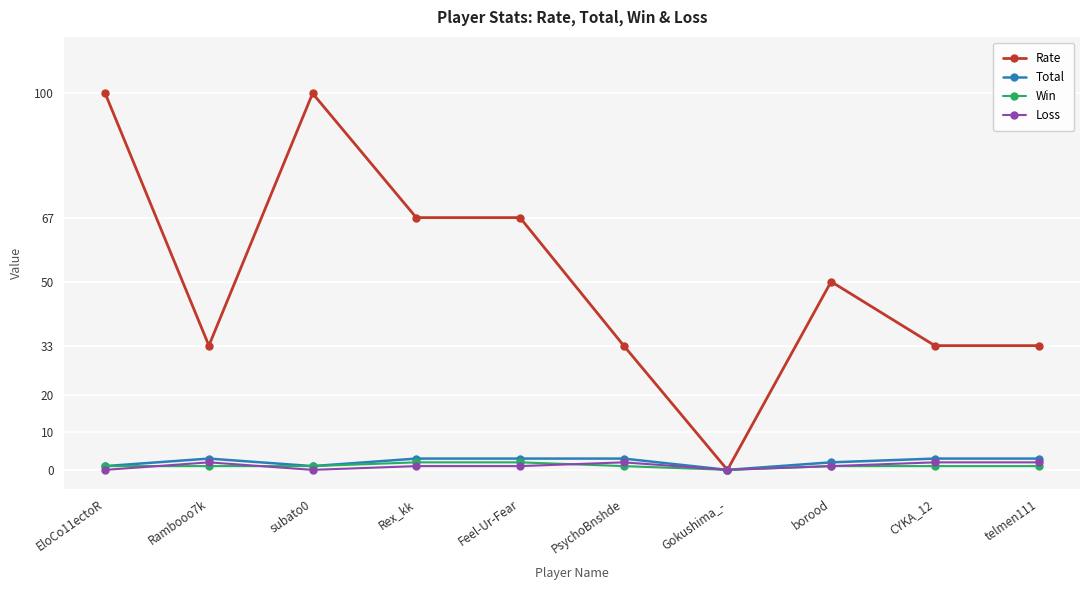

Reading left to right, extract all data points from this chart.

Rate: 100	33	100	67	67	33	0	50	33	33
Total: 1	3	1	3	3	3	0	2	3	3
Win: 1	1	1	2	2	1	0	1	1	1
Loss: 0	2	0	1	1	2	0	1	2	2